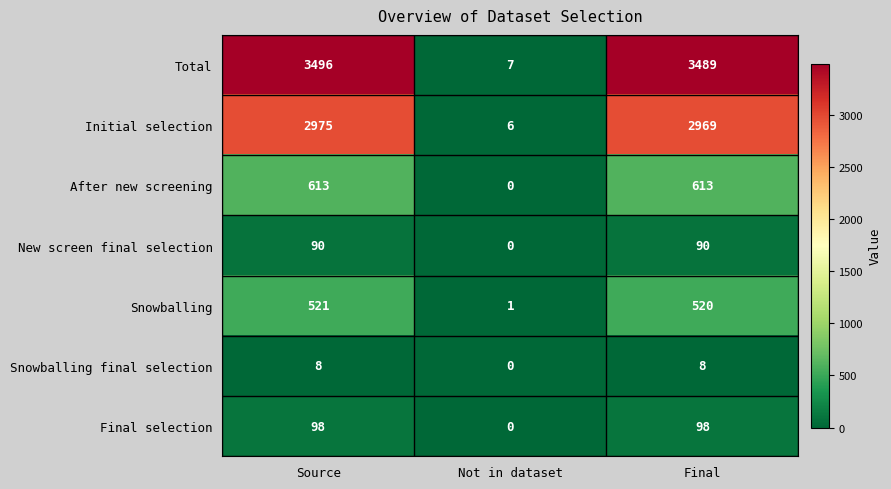

What value does the New screen final selection series have at Source?

90